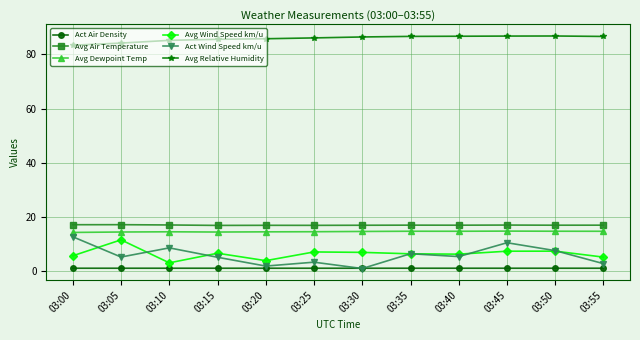

Which series has the widest spread of values?

Act Wind Speed km/u